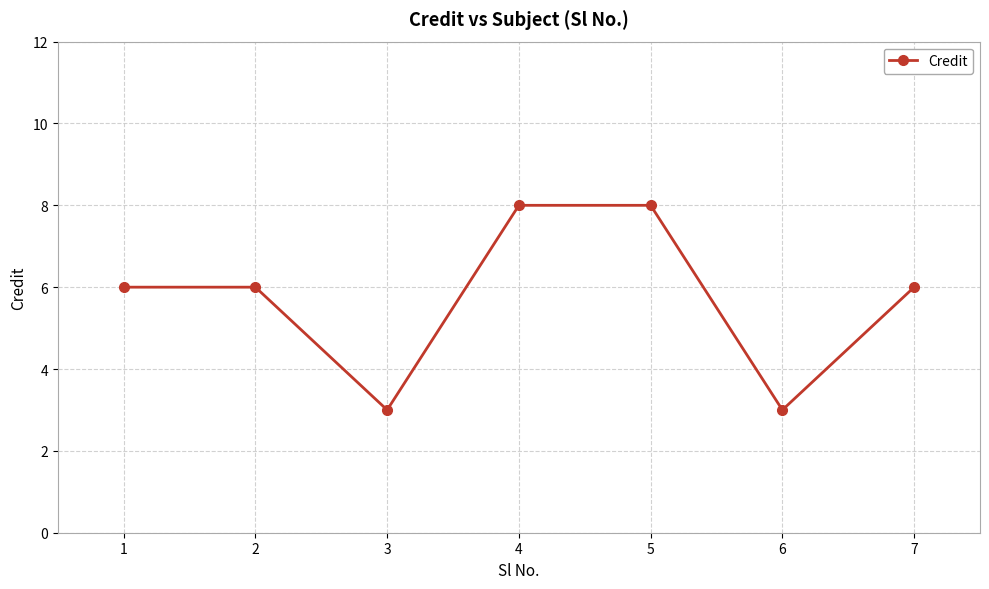

What is the average value?

6